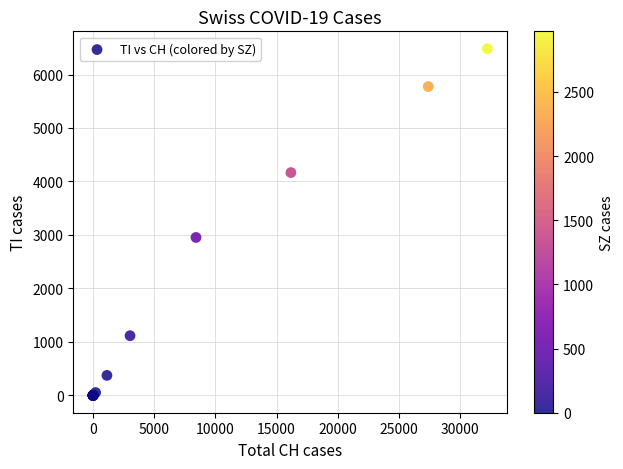

What Y value in the scatter plot is closest to 3241?

2953